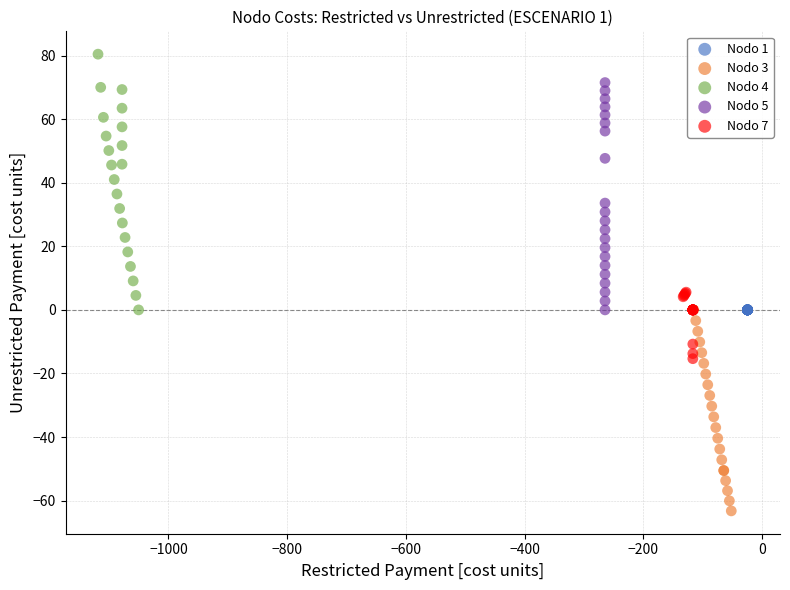

Which series contains the highest Y value?

Nodo 4